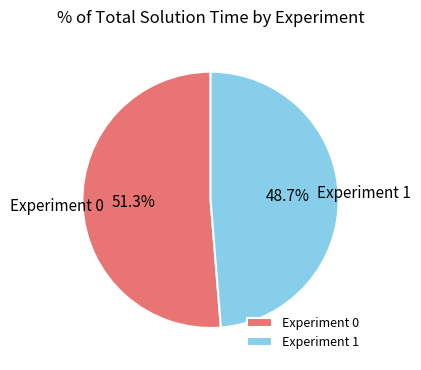

Combined, what portion of the pie is Experiment 0 and Experiment 1?

100.0%